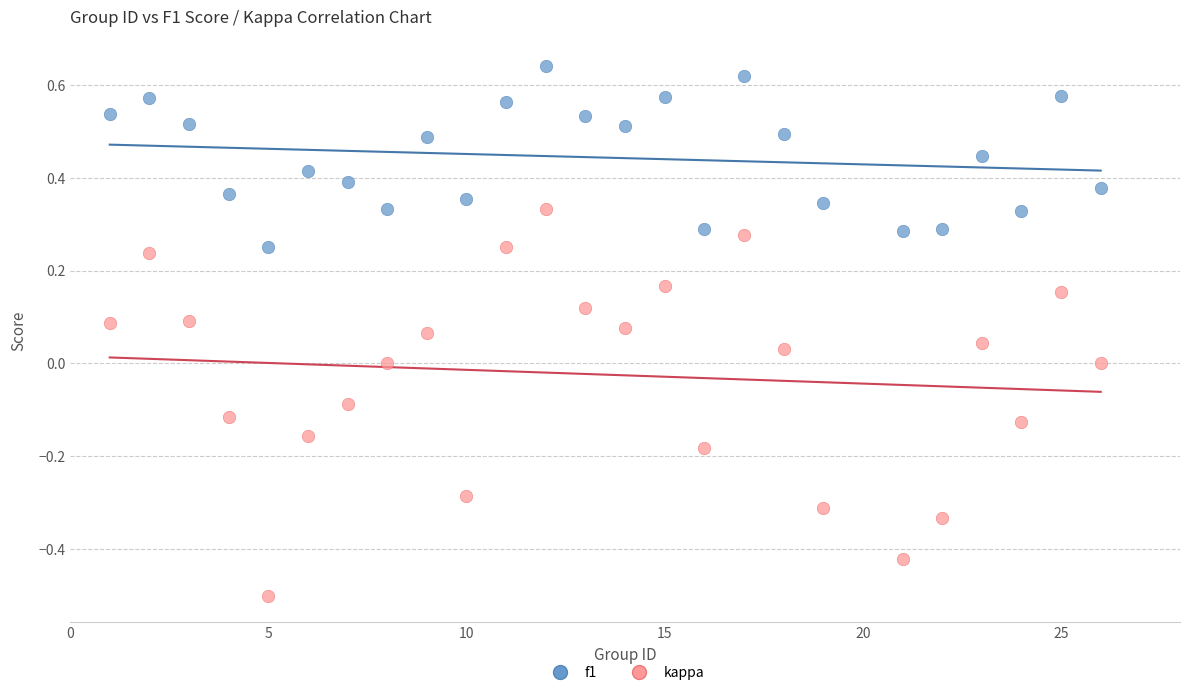

What is the X range (max minus min) for the scatter plot?

25.0